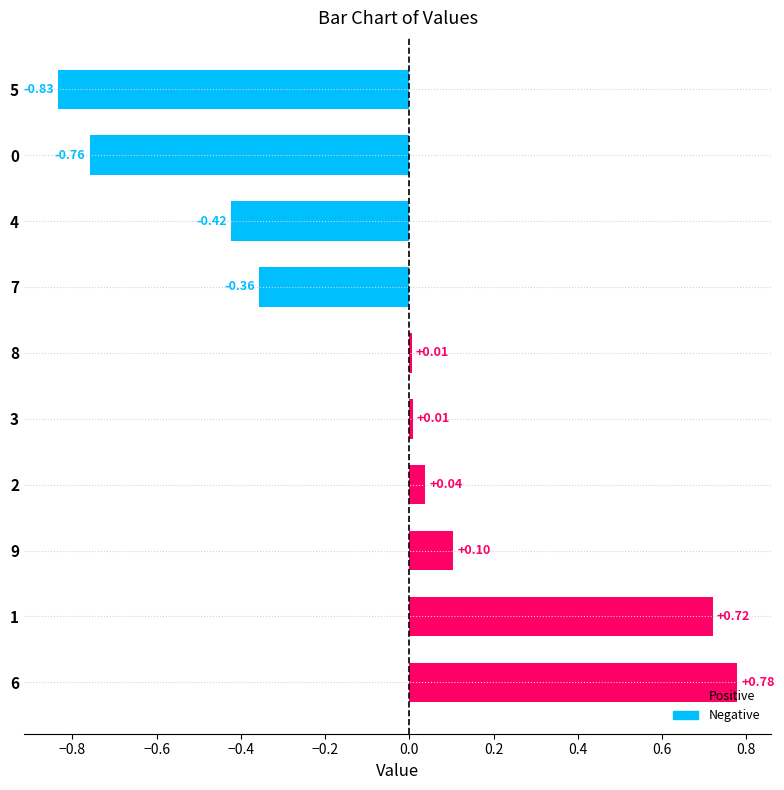

Between 3 and 7, which is larger?

3